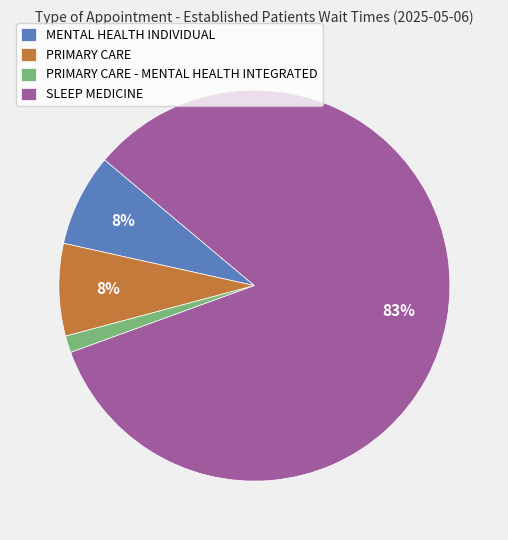

Which slice is the largest?

SLEEP MEDICINE